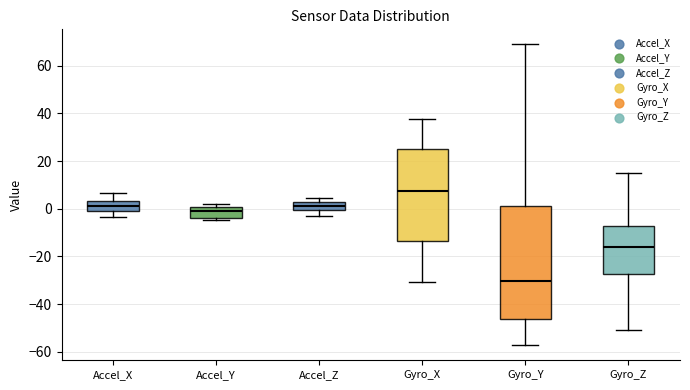

Reading left to right, transcribe this box plot: for each box, give where its median line is, the range the box spans, and where its two whiskers end, as read against the y-axis. The values are not printed on the chart, so give them approximately, as read against the axis.

Accel_X: median 0, box -2 to 4, whiskers -4 to 6
Accel_Y: median 0 (just below the box's upper edge), box -4 to 0, whiskers -4 (just below the box's lower edge) to 2
Accel_Z: median 2, box 0 to 4, whiskers -4 to 4 (just above the box's upper edge)
Gyro_X: median 8, box -14 to 26, whiskers -30 to 38
Gyro_Y: median -30, box -46 to 2, whiskers -58 to 68
Gyro_Z: median -16, box -28 to -8, whiskers -50 to 16